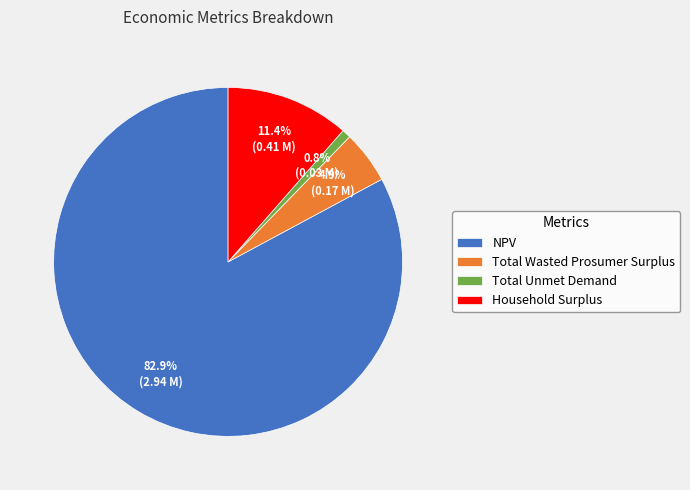

Rank the categories by value from lowest to highest.

Total Unmet Demand, Total Wasted Prosumer Surplus, Household Surplus, NPV